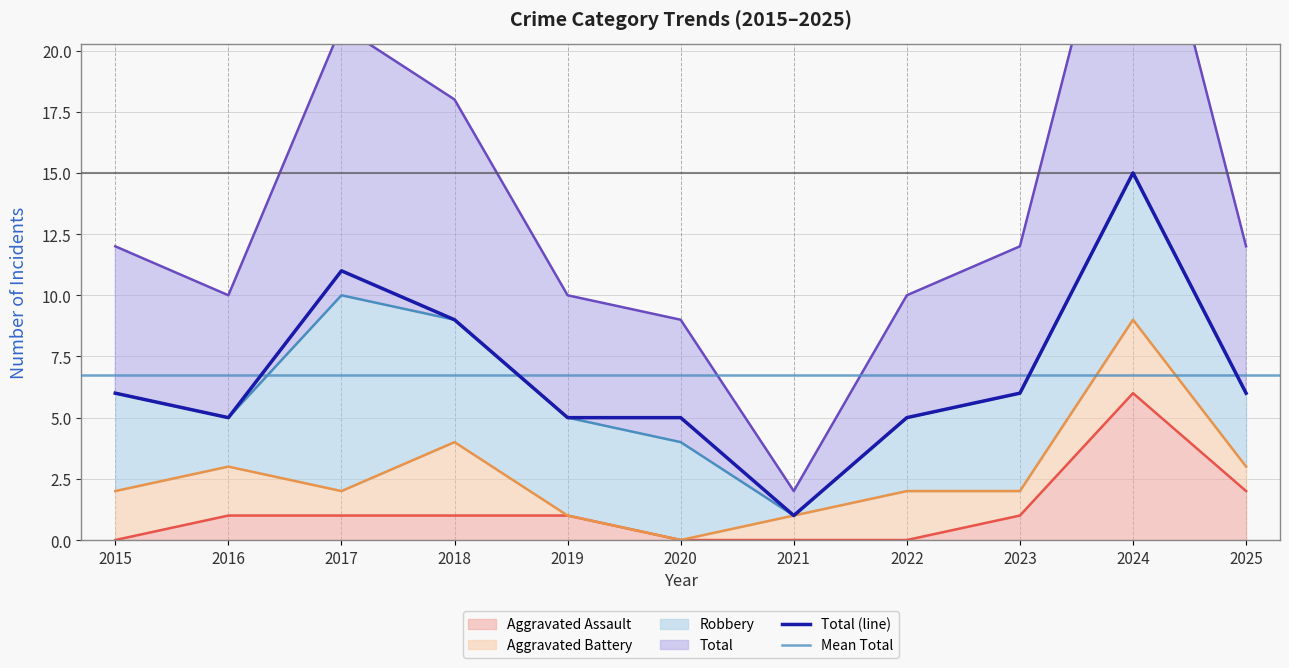

Between 2016 and 2022, which is larger?

2016